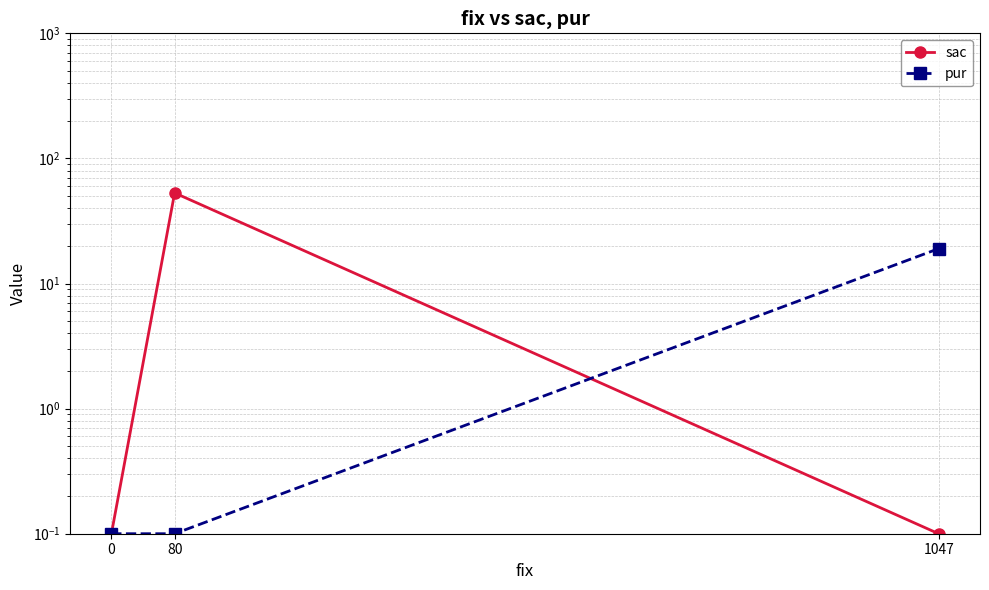

At 1047, list the series in order from smallest to largest.

sac, pur